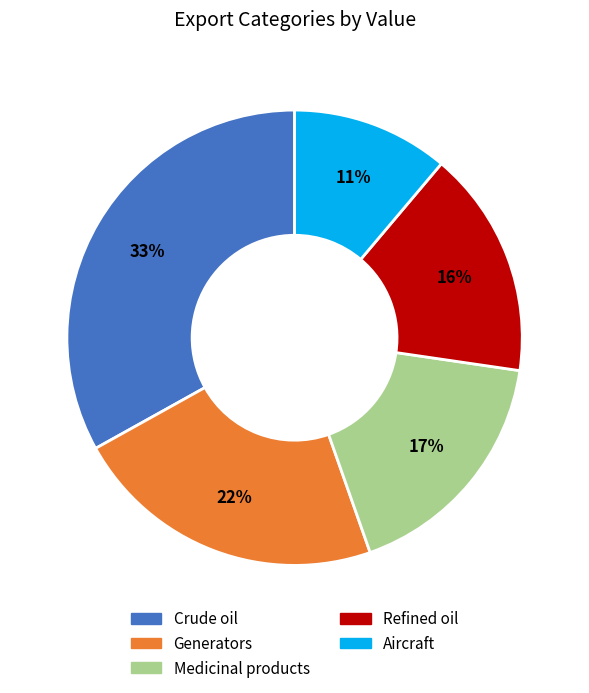

The Generators slice represents 22% of the pie. True or false?

True